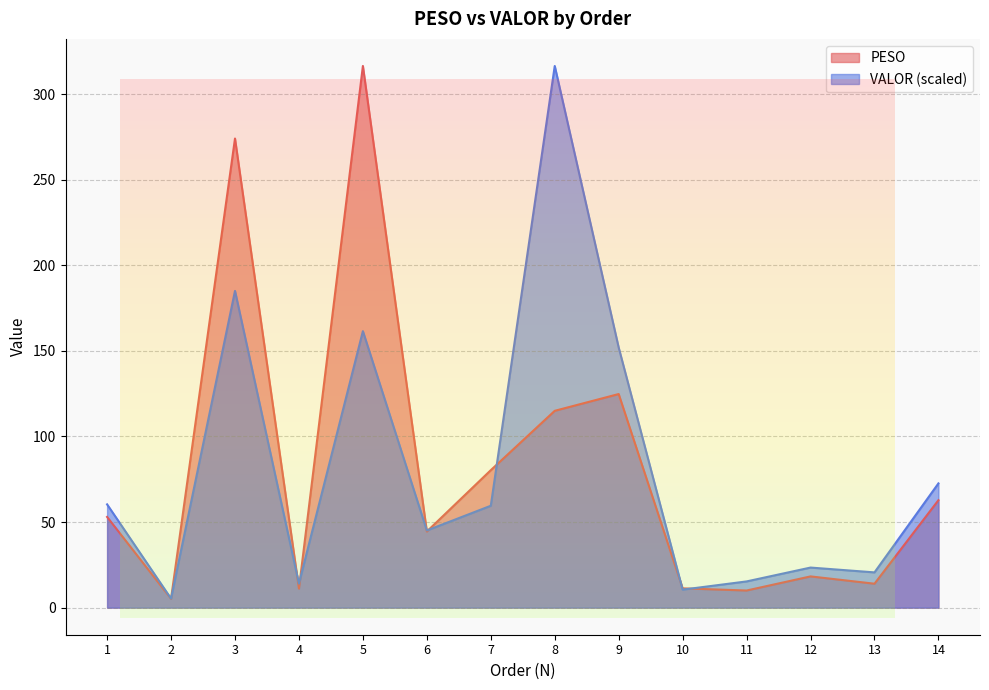

Where does the VALOR series first go above 59?

1